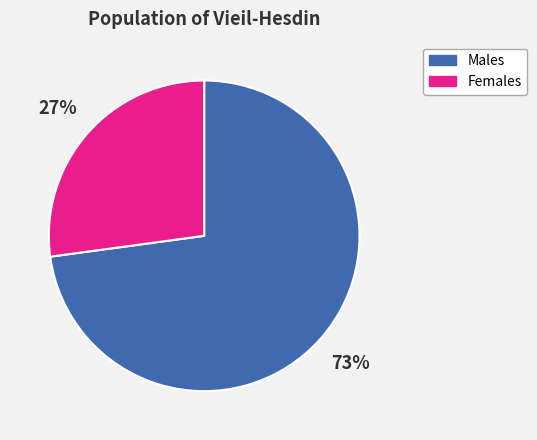

To the nearest percent, what is the average slice percentage?

50%